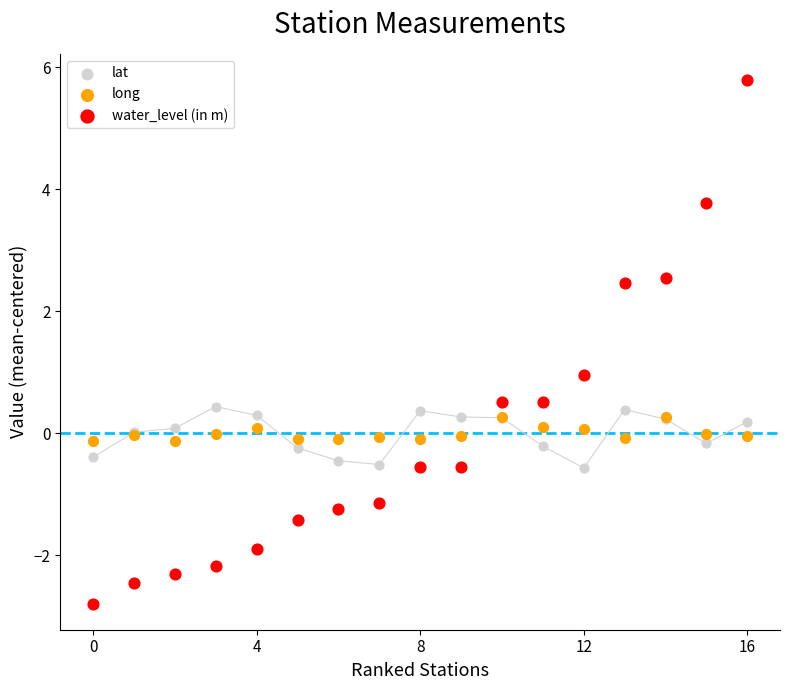

Which series has the largest Y range (max minus min)?

water_level (in m)